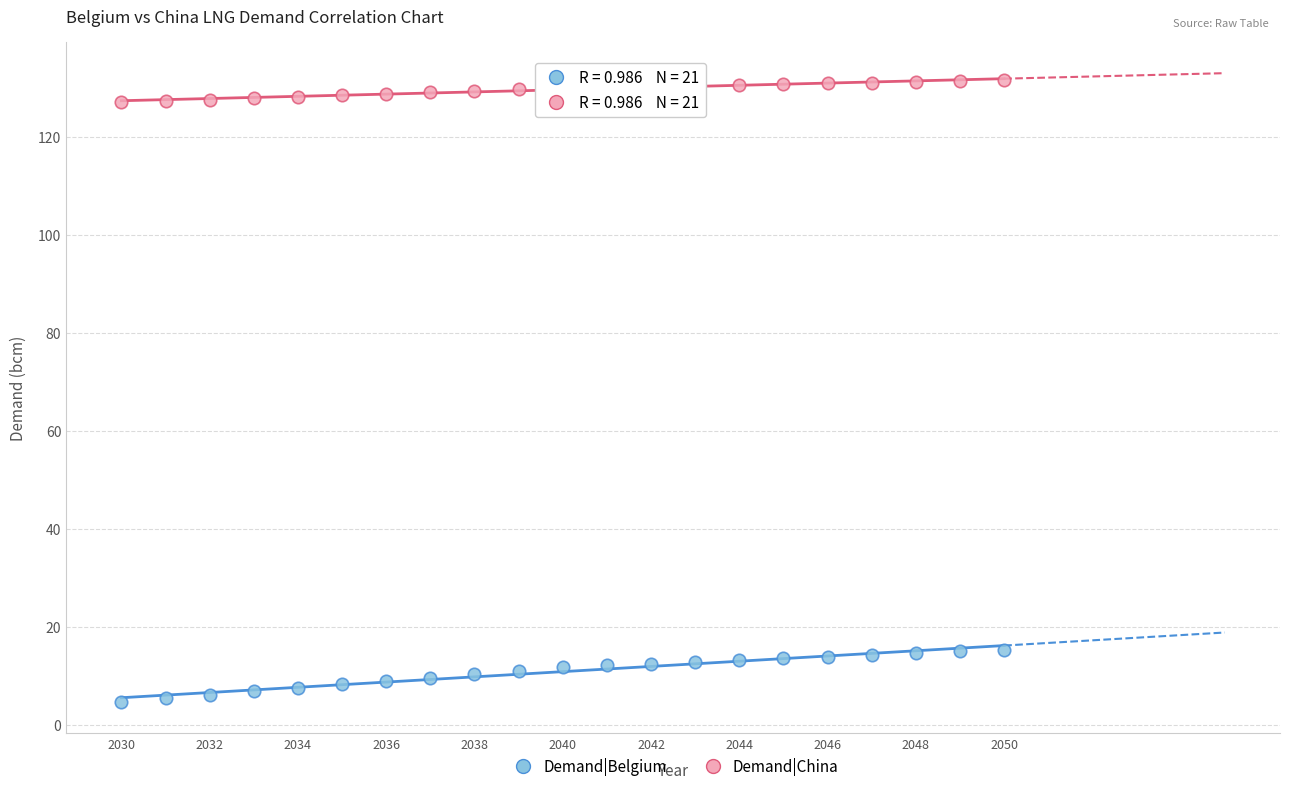

Which series reaches the minimum Y coordinate?

Demand|Belgium